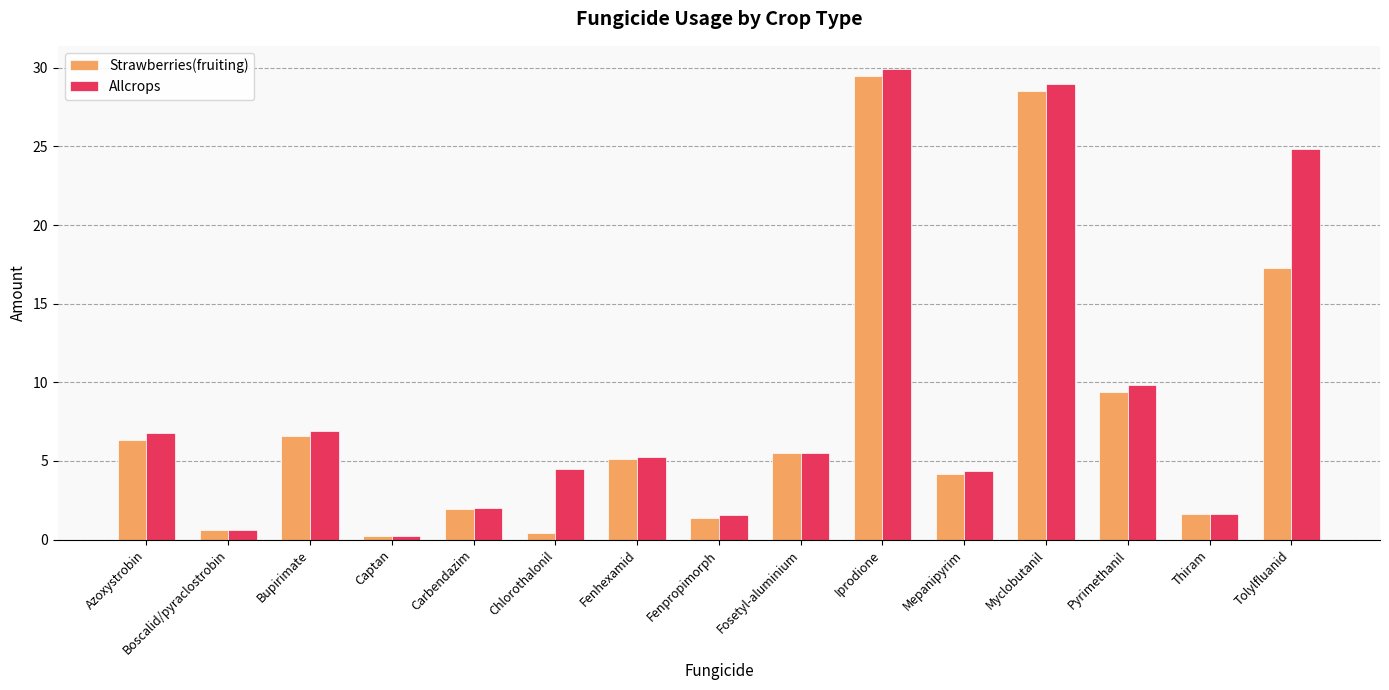

What is the approximate value of Strawberries(fruiting) at Fosetyl-aluminium?

5.5